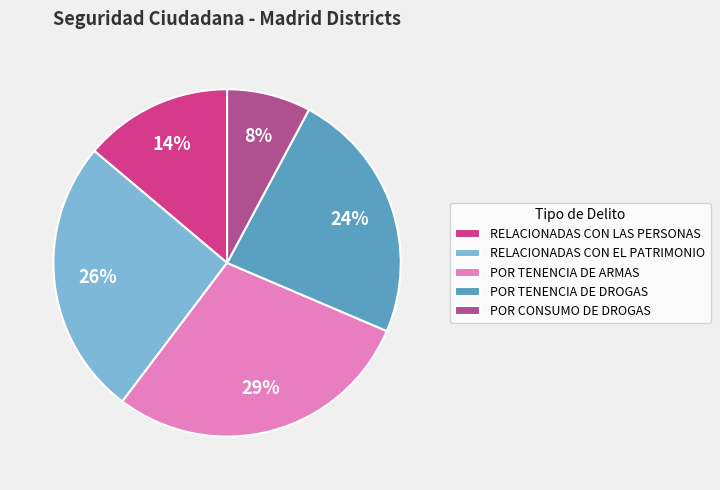

How many segments does this pie chart have?

5